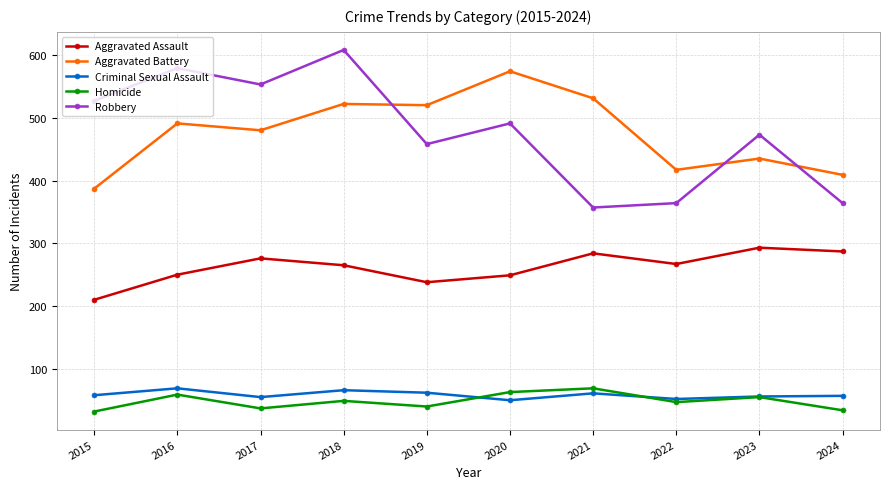

Read the Aggravated Assault value at 2019.

238